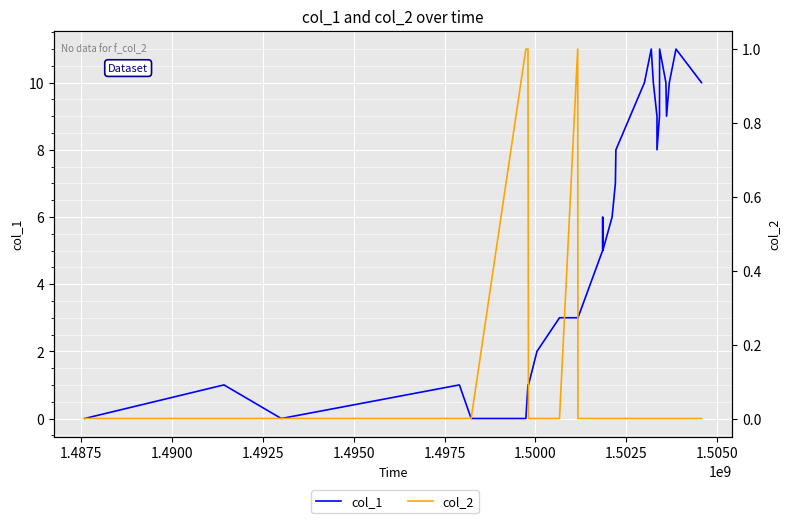

What are all the series names shown in the legend?

col_1, col_2